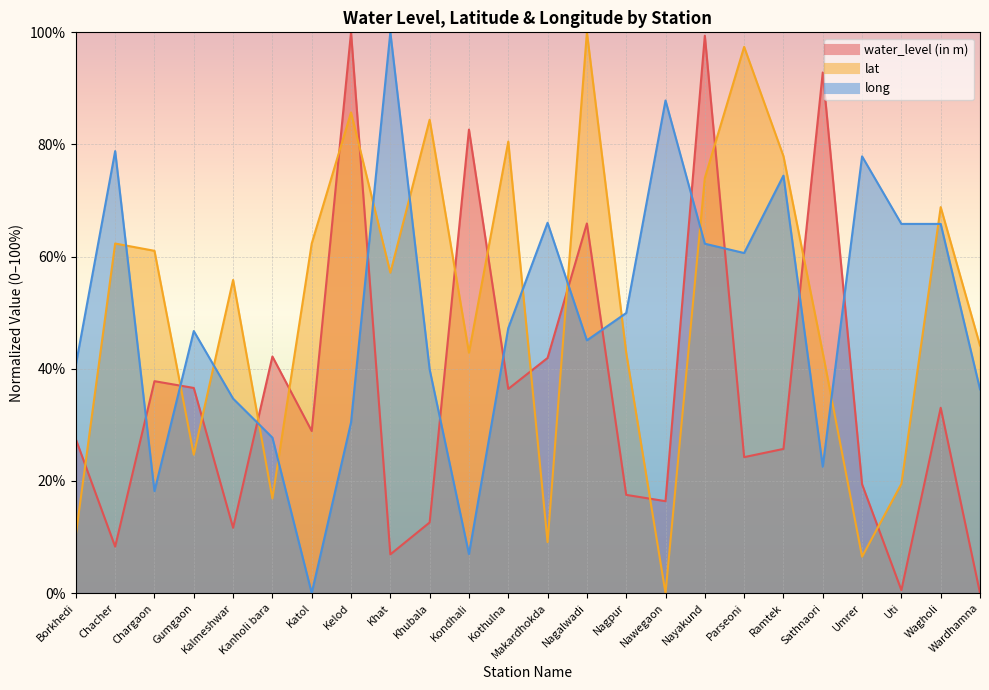

At which category is the sum across all series the highest?

Nayakund